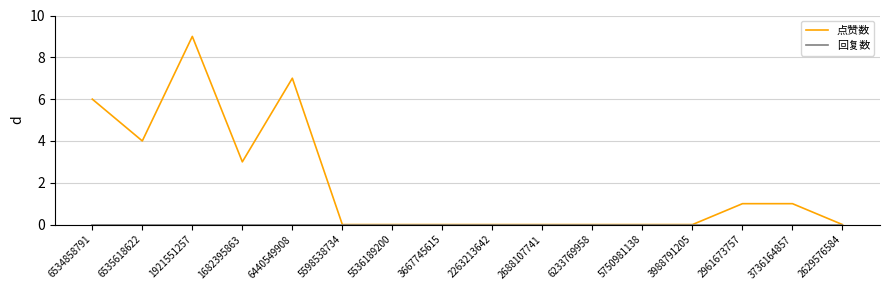

At which label is 点赞数 closest to 4?

6535618622